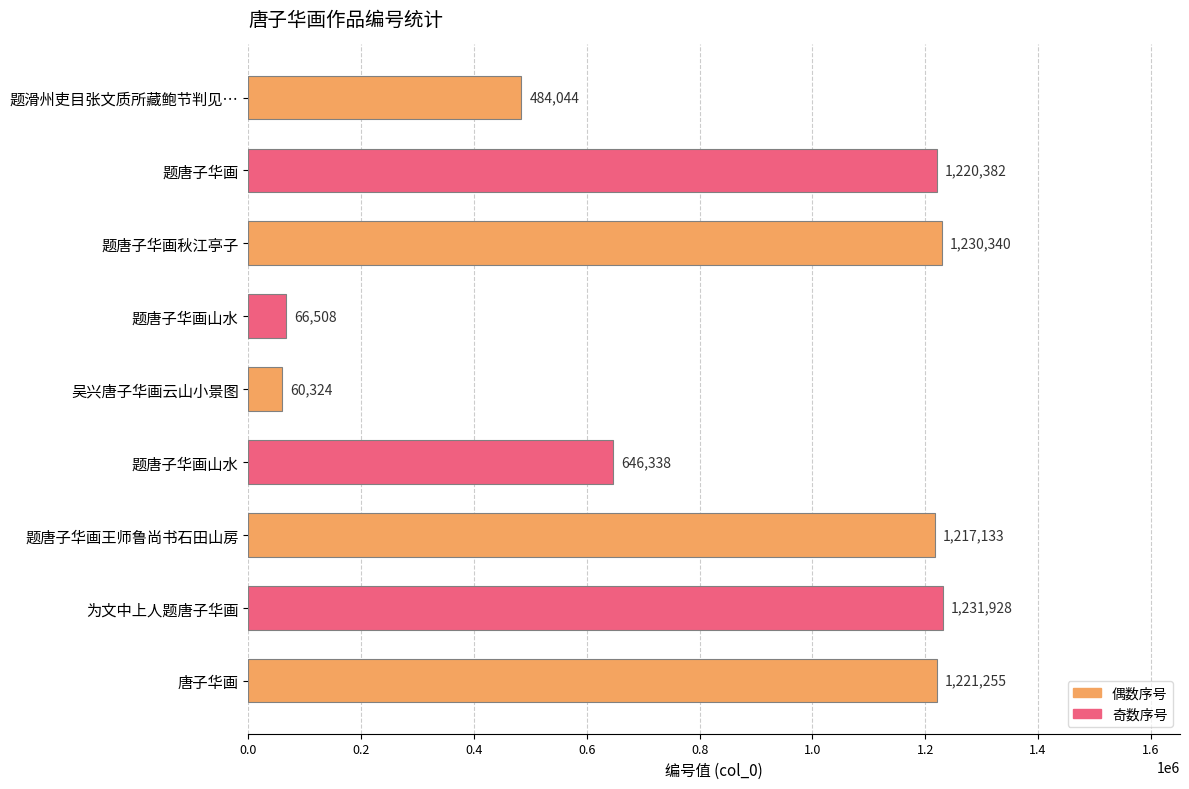

What is the greatest value displayed?

1231928